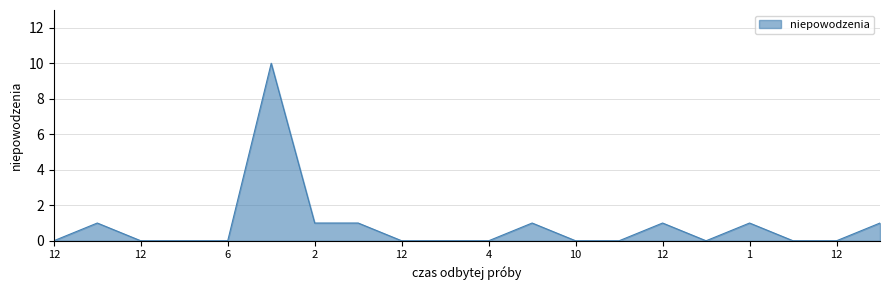

What is the maximum value shown in the chart?

10